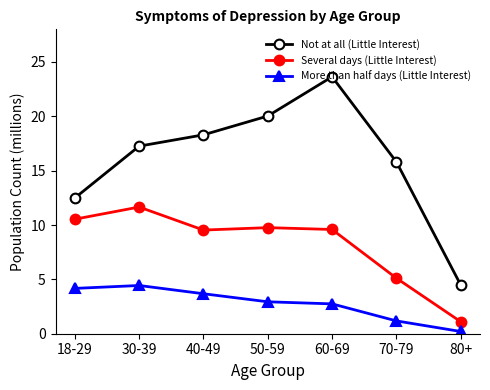

Rank the series by their maximum value, from highest to lowest.

Not at all (Little Interest), Several days (Little Interest), More than half days (Little Interest)